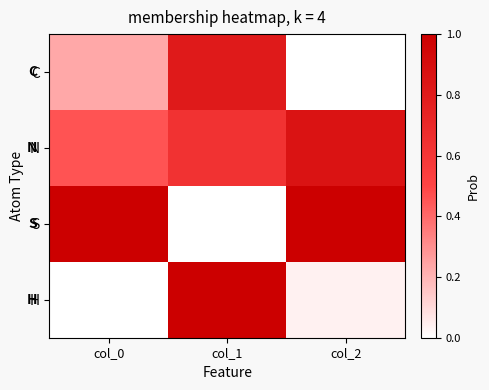

Reading right to left, transcribe all the data shown in this chart.

C: col_2=0.0	col_1=0.8	col_0=0.2
N: col_2=0.9	col_1=0.6	col_0=0.5
S: col_2=1.0	col_1=0.0	col_0=1.0
H: col_2=0.0	col_1=1.0	col_0=0.0